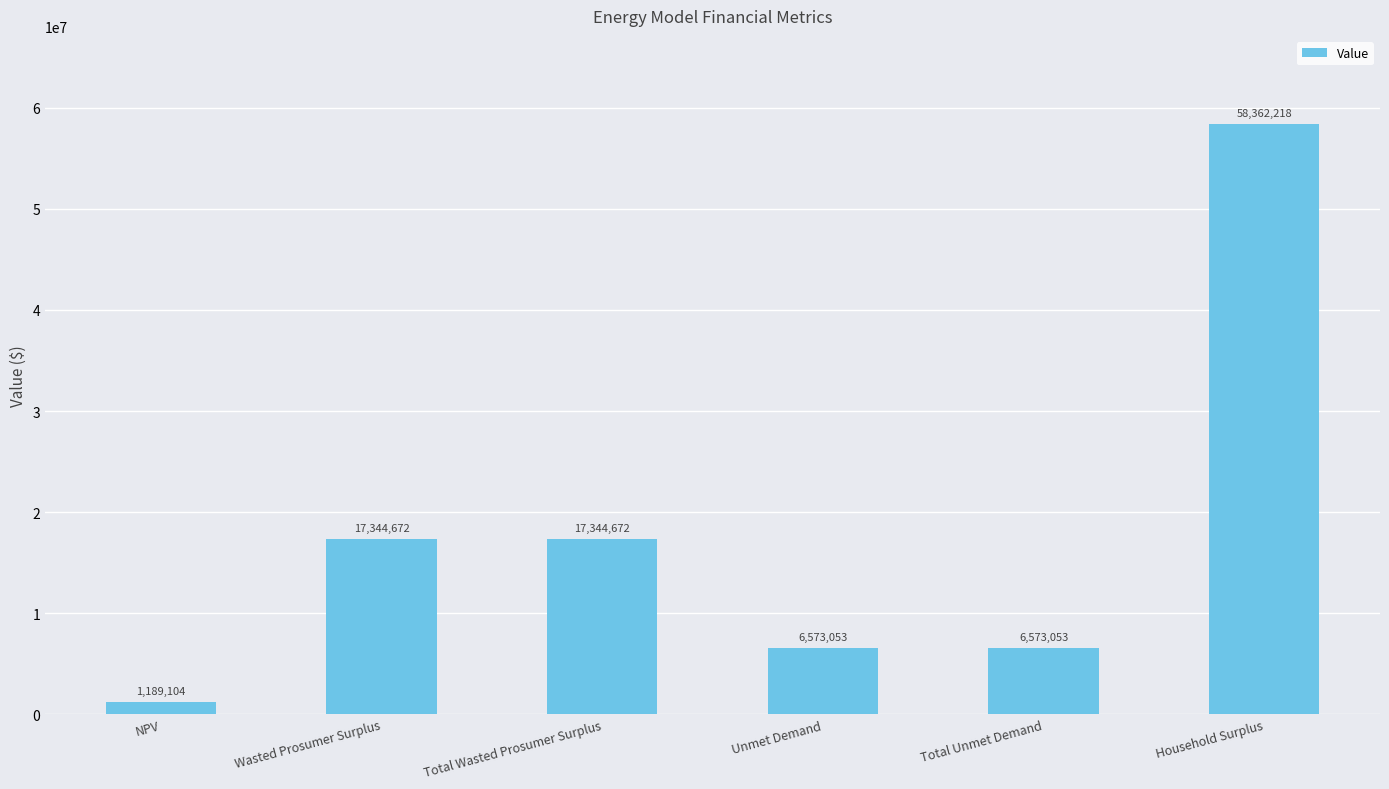

Which category has the lowest value across all series?

NPV